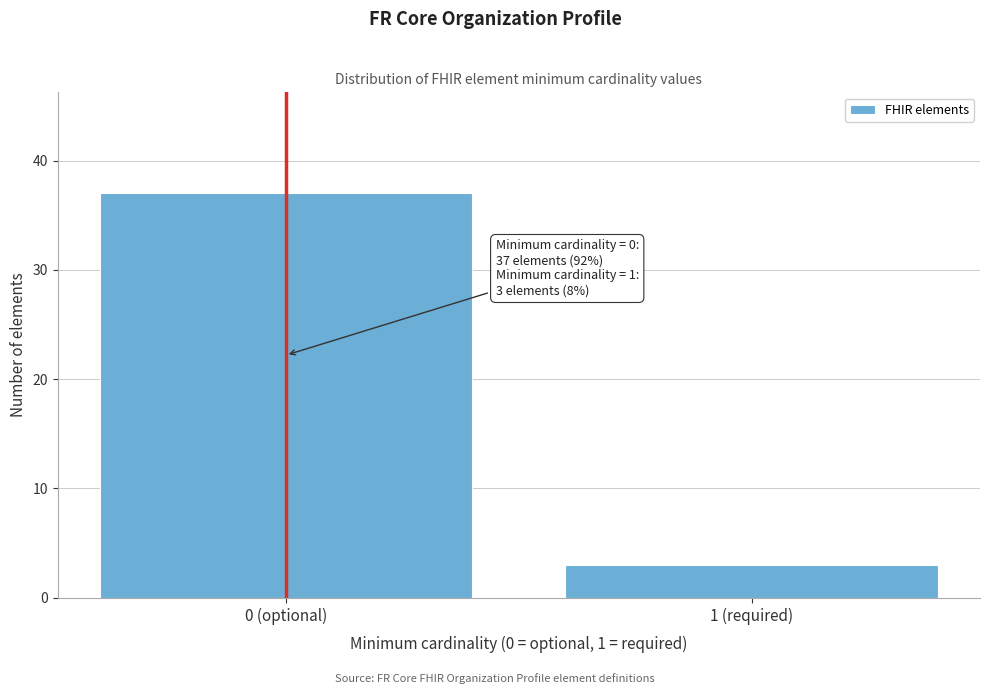

Reading left to right, transcribe all the data shown in this chart.

37	3